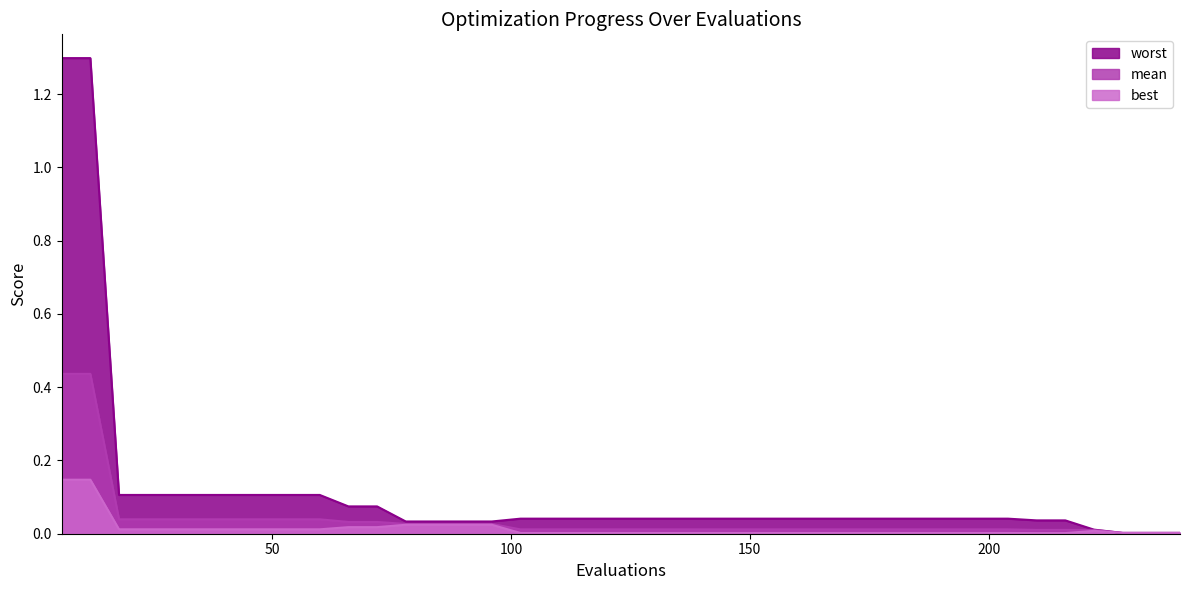

List the series in order of their peak value, lowest first.

best, mean, worst